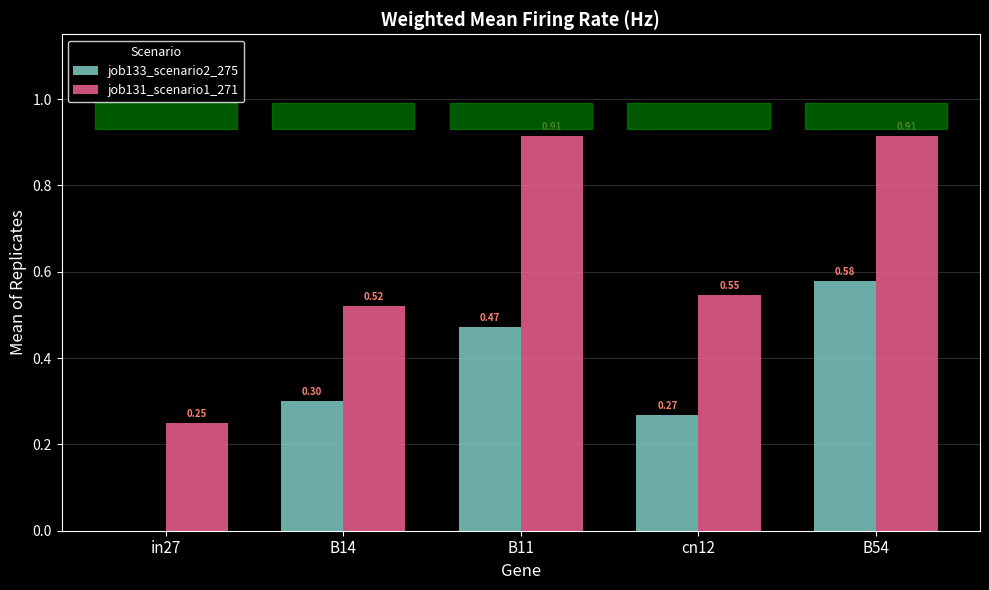

What is the sum of all job131_scenario1_271 values?

3.1